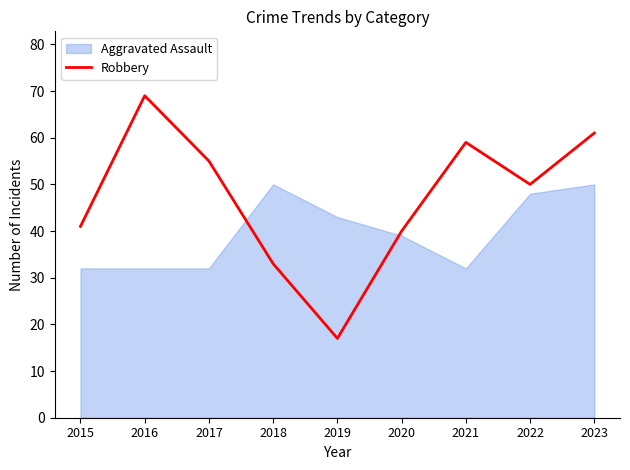

Which category has the lowest value across all series?

2019